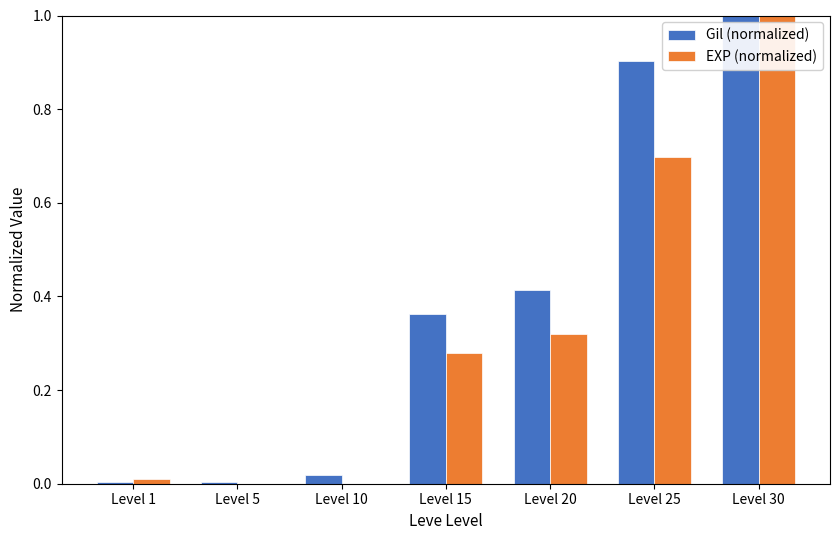

The EXP (normalized) series shows 1.0 at Level 30. True or false?

True